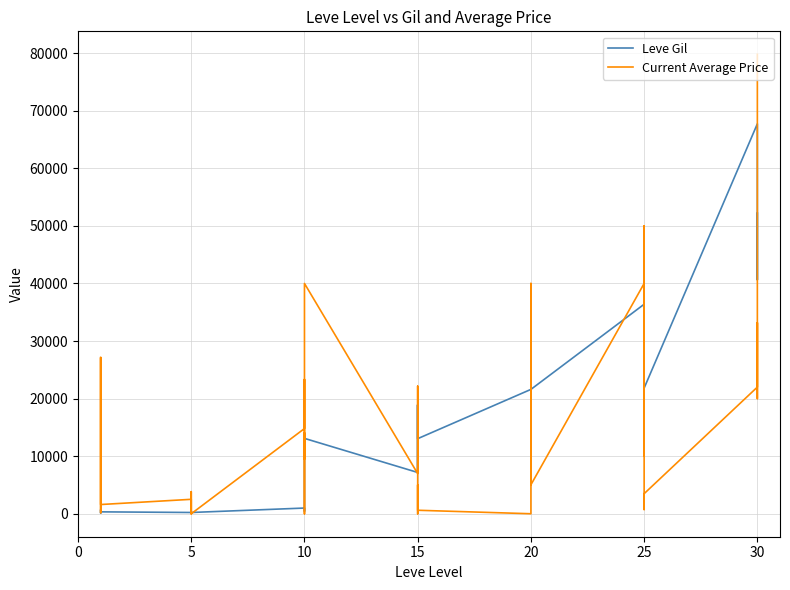

Is the value of Leve Gil at 5 greater than the value of Current Average Price at 32?

No